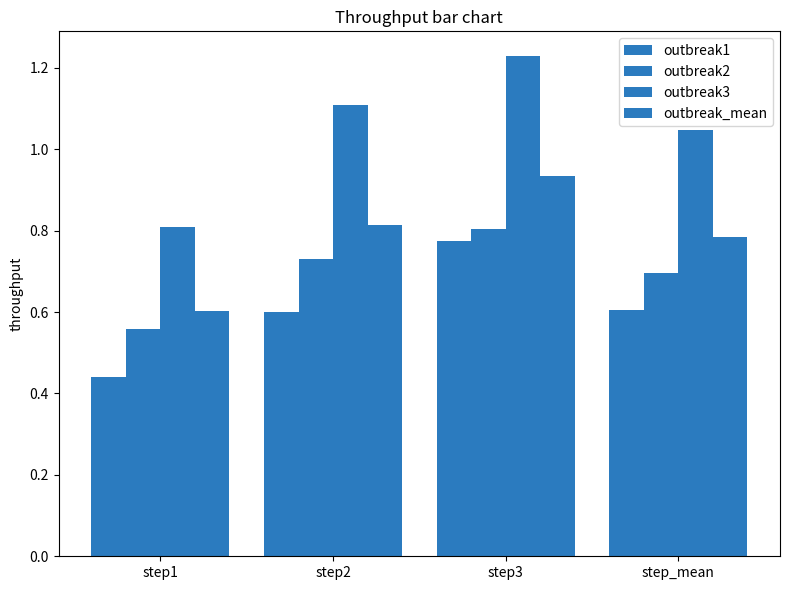

What value does the outbreak_mean series have at step2?

0.8